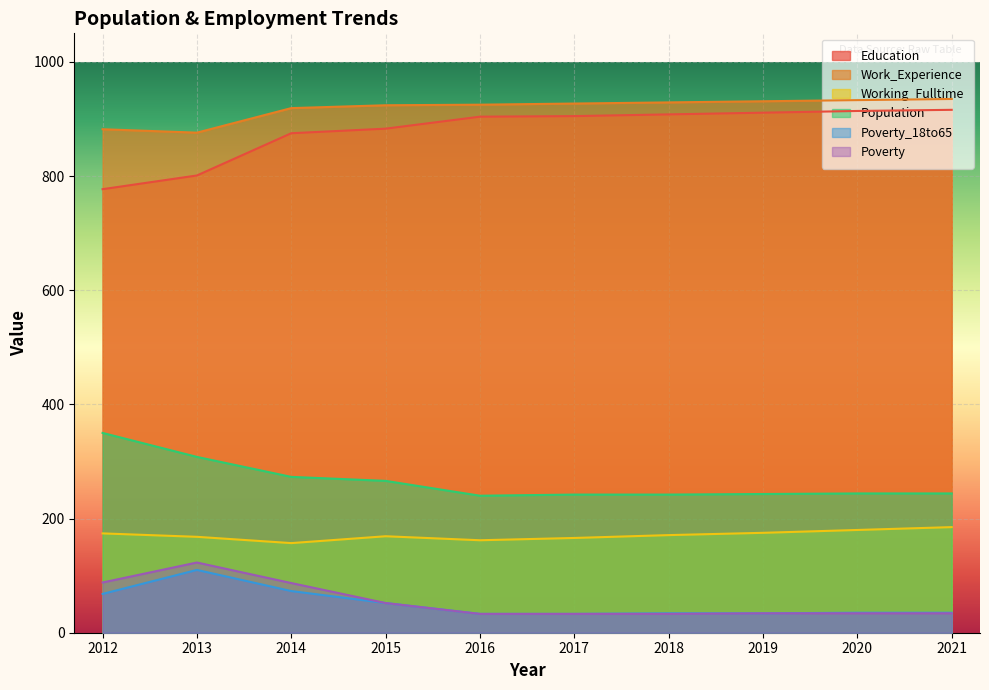

True or false: Poverty and Work_Experience intersect in this chart.

False